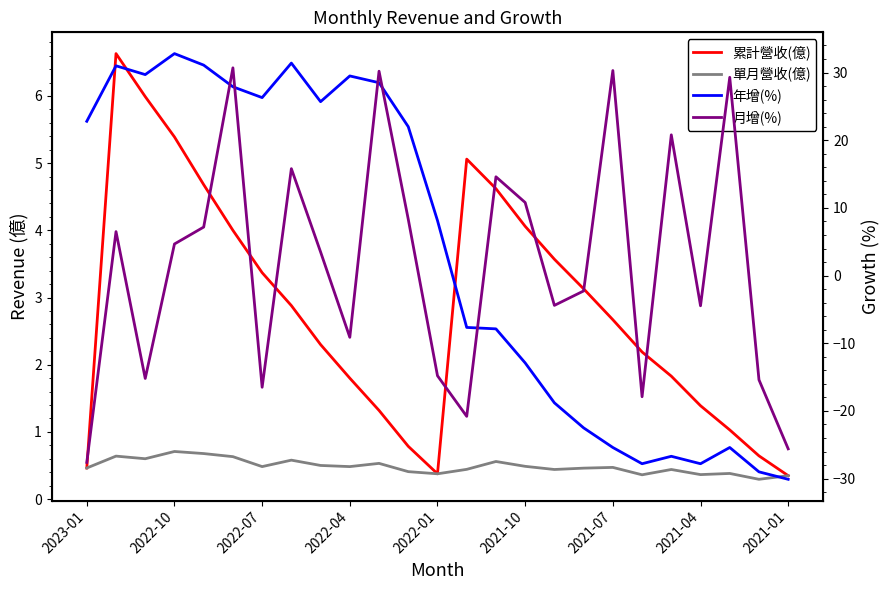

How many interior local valleys does the 月增(%) series have?

7